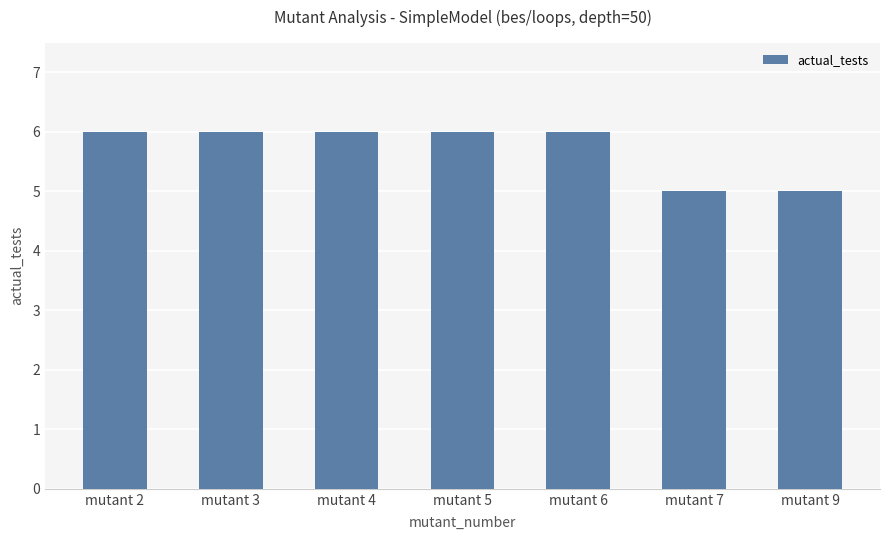

Approximately how many times larger is the value at mutant 9 compared to mutant 6?

0.8